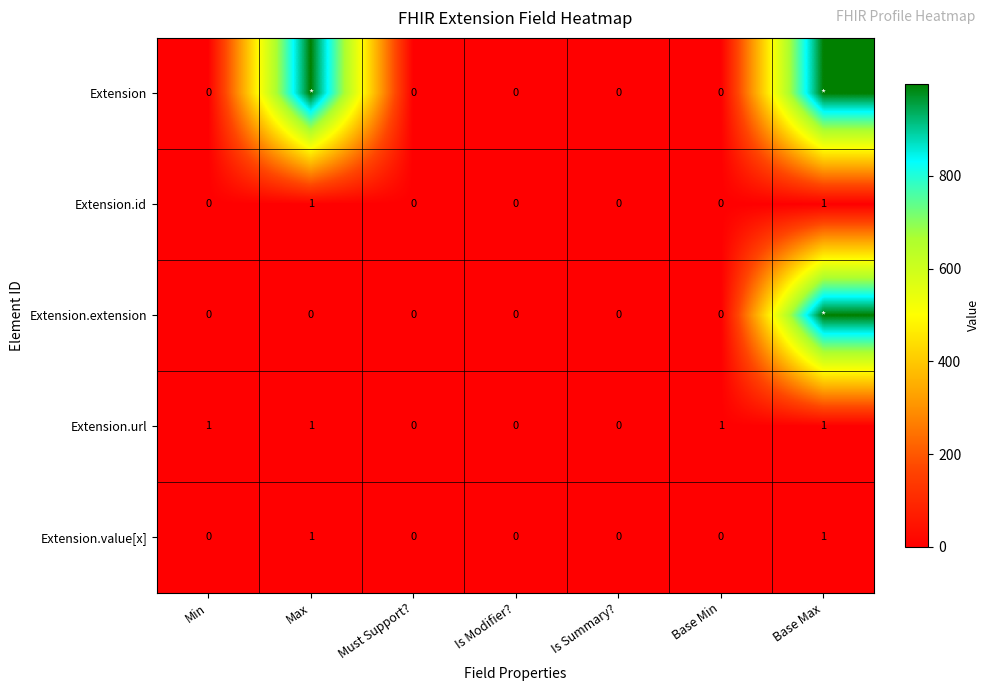

The Extension.id series shows -1 at Must Support?. True or false?

False